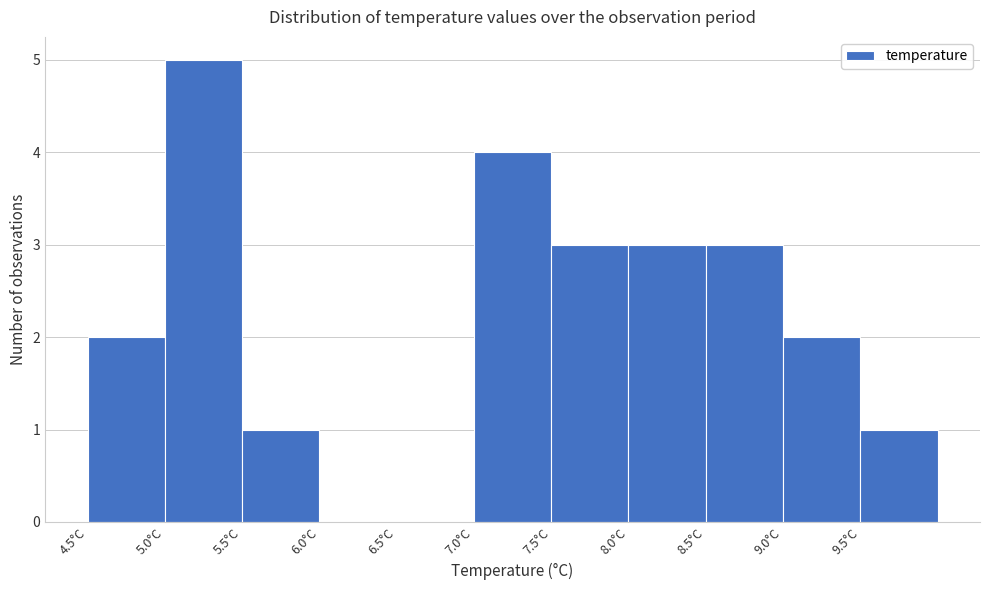

Reading left to right, transcribe this chart: for each bar, give the range it covers on the x-axis and its height. The values are not printed on the chart, so give them approximately, as read against the axis.

4.5 to 5.0: 2
5.0 to 5.5: 5
5.5 to 6.0: 1
6.0 to 6.5: 0
6.5 to 7.0: 0
7.0 to 7.5: 4
7.5 to 8.0: 3
8.0 to 8.5: 3
8.5 to 9.0: 3
9.0 to 9.5: 2
9.5 to 10.0: 1